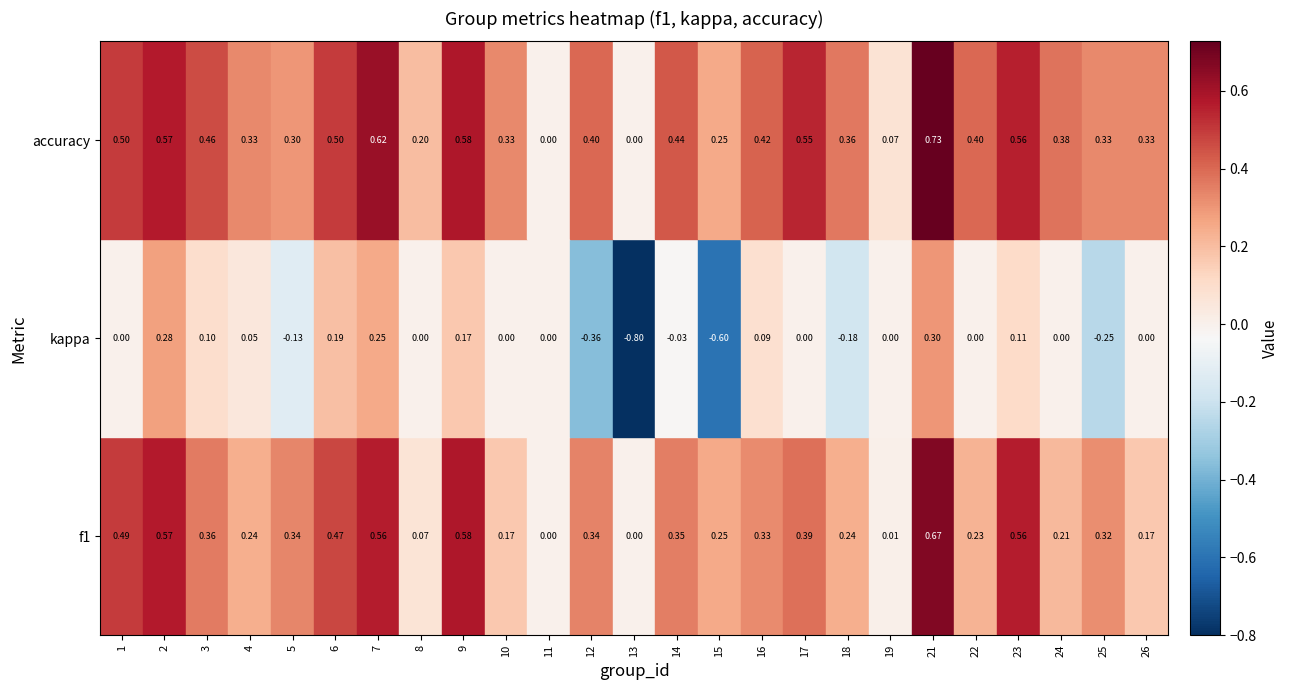

Which series has the largest total across all categories?

accuracy